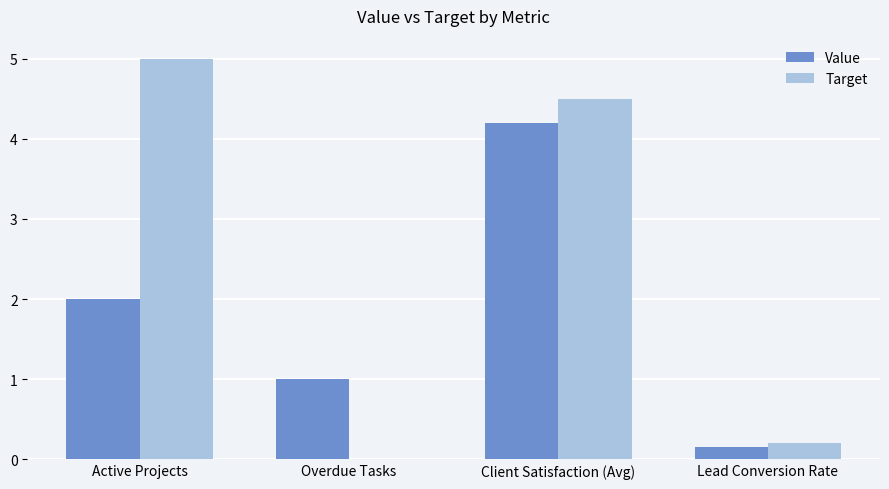

Which series changed the most between Overdue Tasks and Client Satisfaction (Avg)?

Target